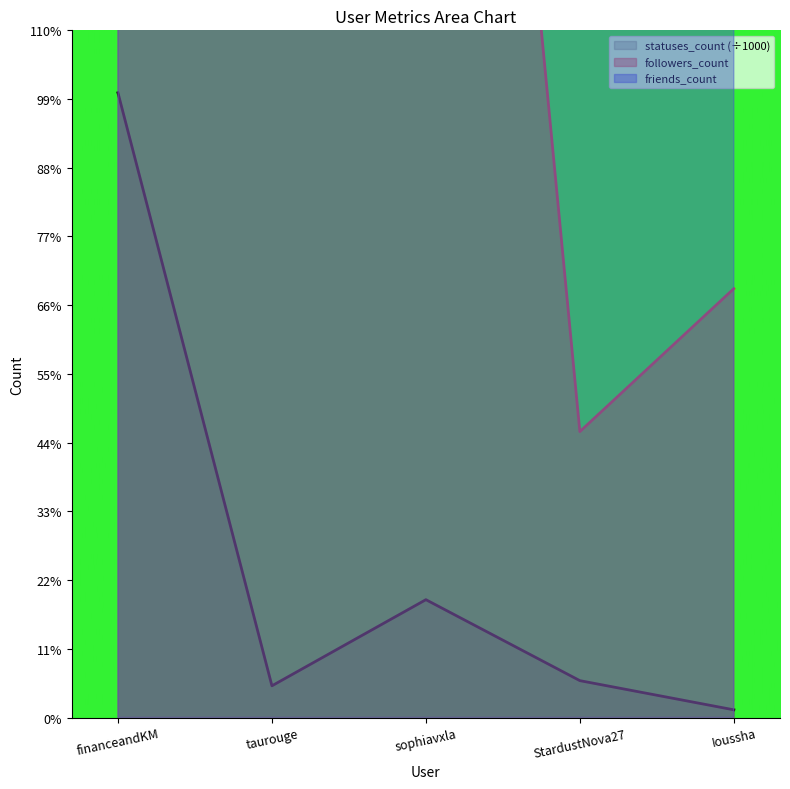

What is the smallest value displayed?

1.5